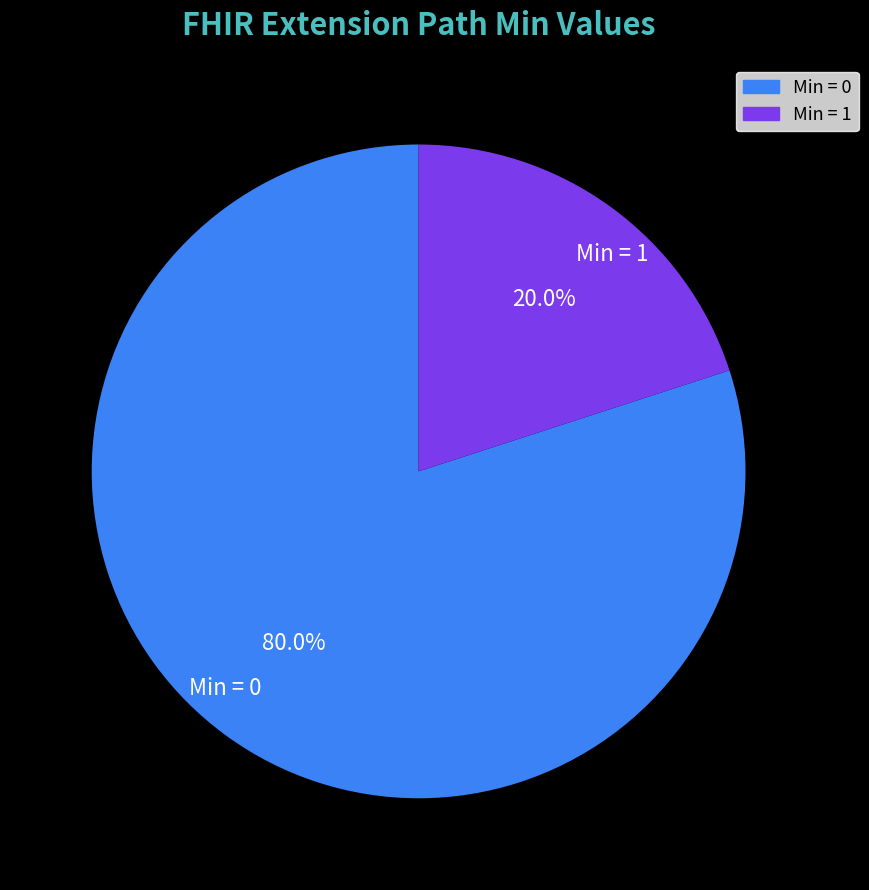

Combined, do Min = 0 and Min = 1 account for over 50%?

Yes